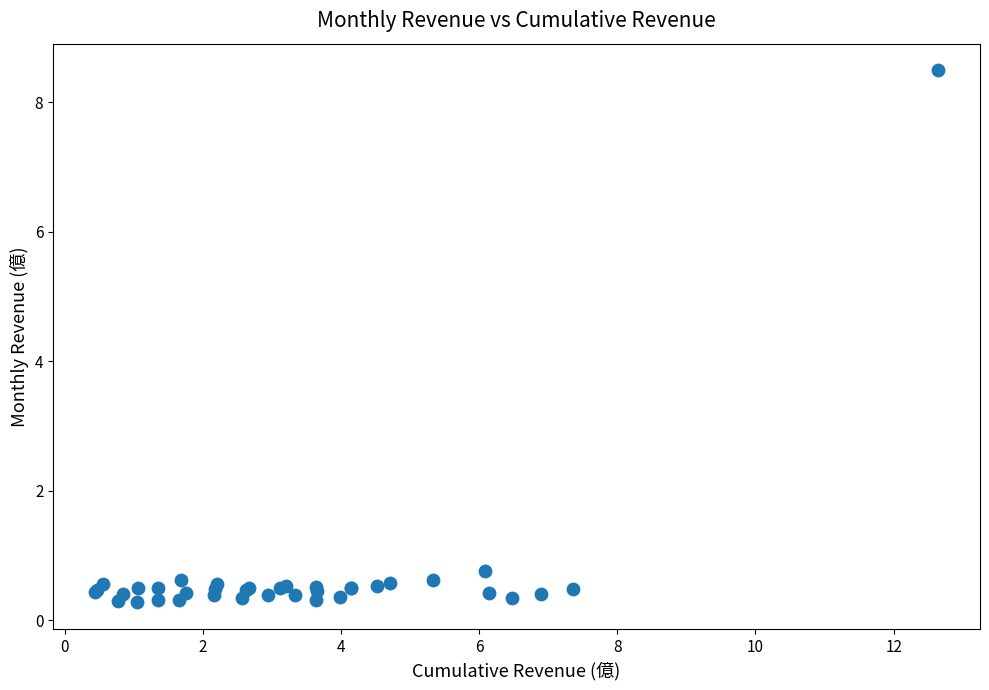

What Y value in the scatter plot is closest to 4?

0.8